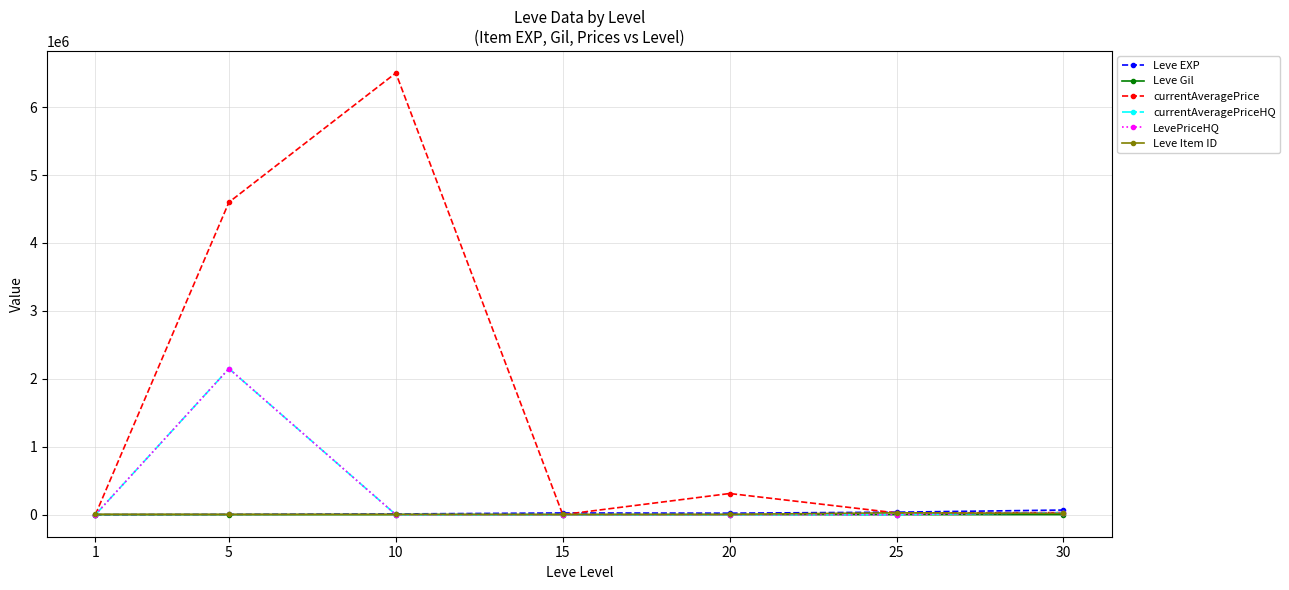

Which series changed the most between 1 and 20?

currentAveragePrice